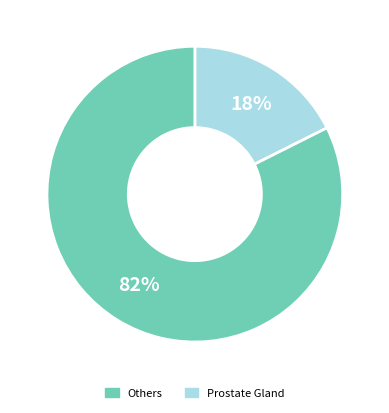

Is there a majority slice in this chart?

Yes